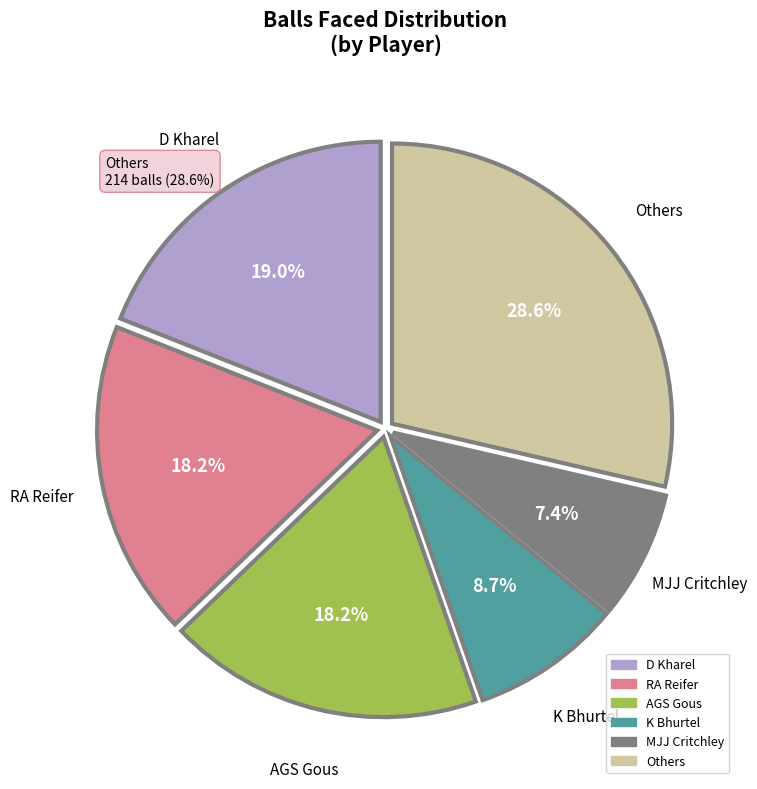

Is there any slice that represents more than half of the pie?

No